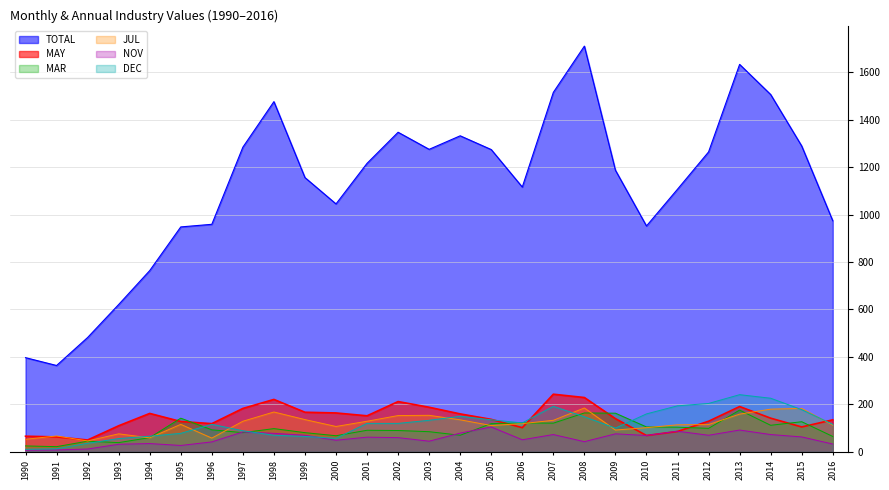

Does the chart display data point markers on the line(s)?

No